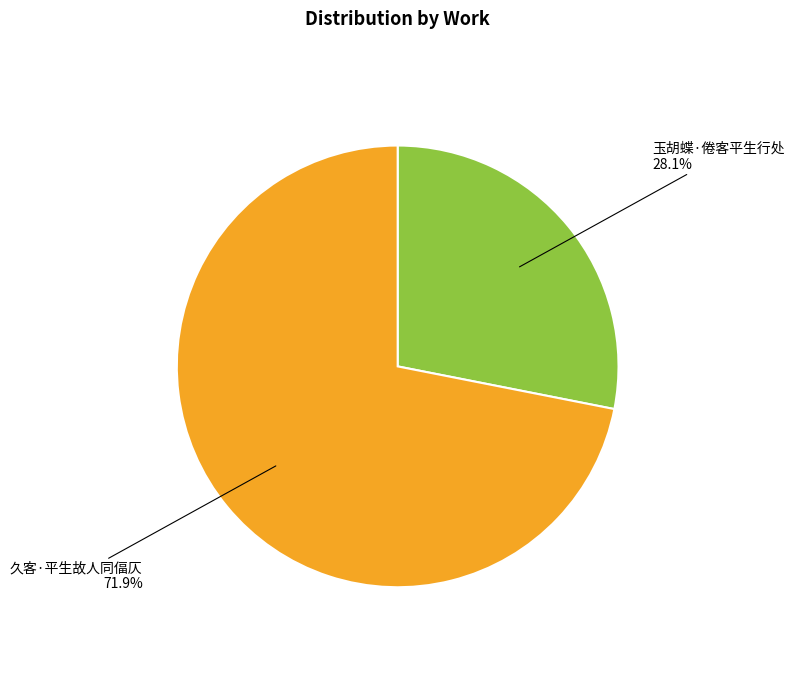

Do 久客·平生故人同偪仄 and 玉胡蝶·倦客平生行处 together represent more than half of the pie?

Yes